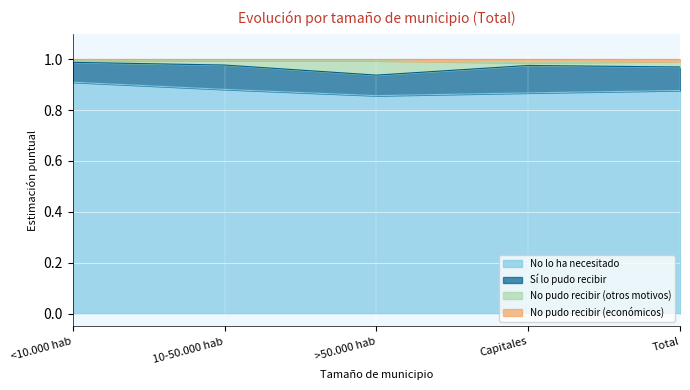

The No lo ha necesitado series shows 0.9 at <10.000 hab. True or false?

True